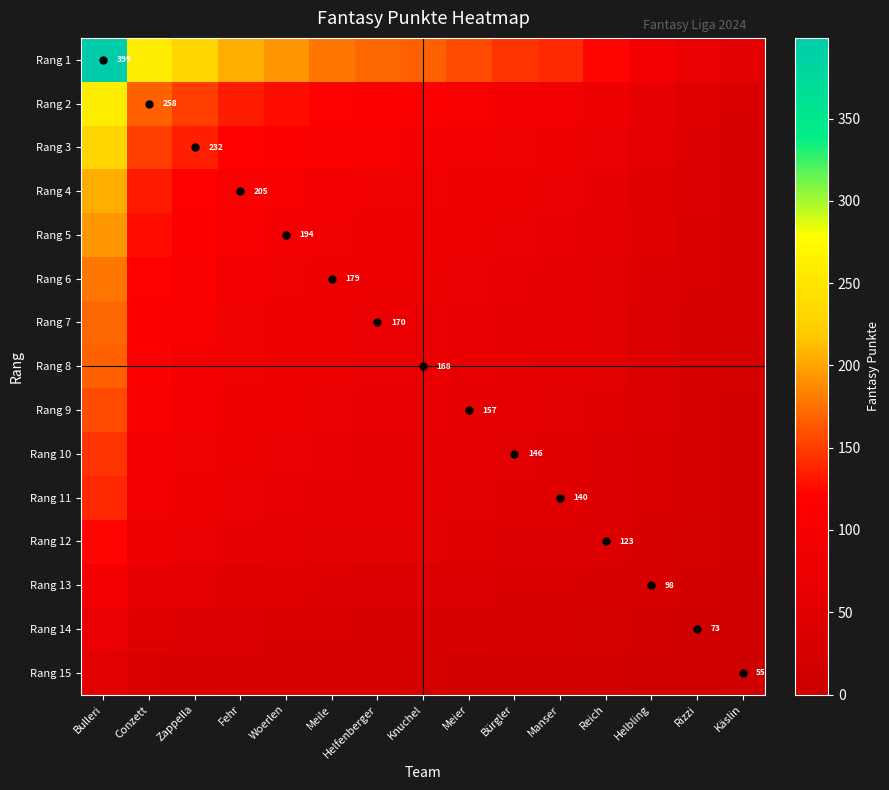

Which series has the widest spread of values?

Rang 1